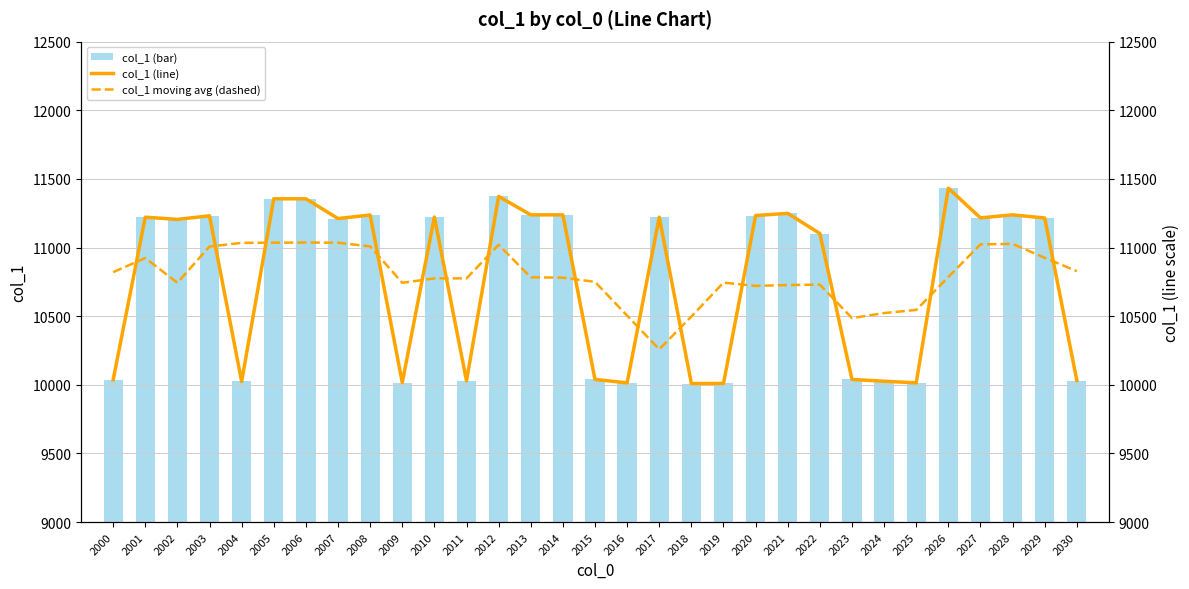

The col_1 moving avg (dashed) series shows 11019.8 at 2012. True or false?

True